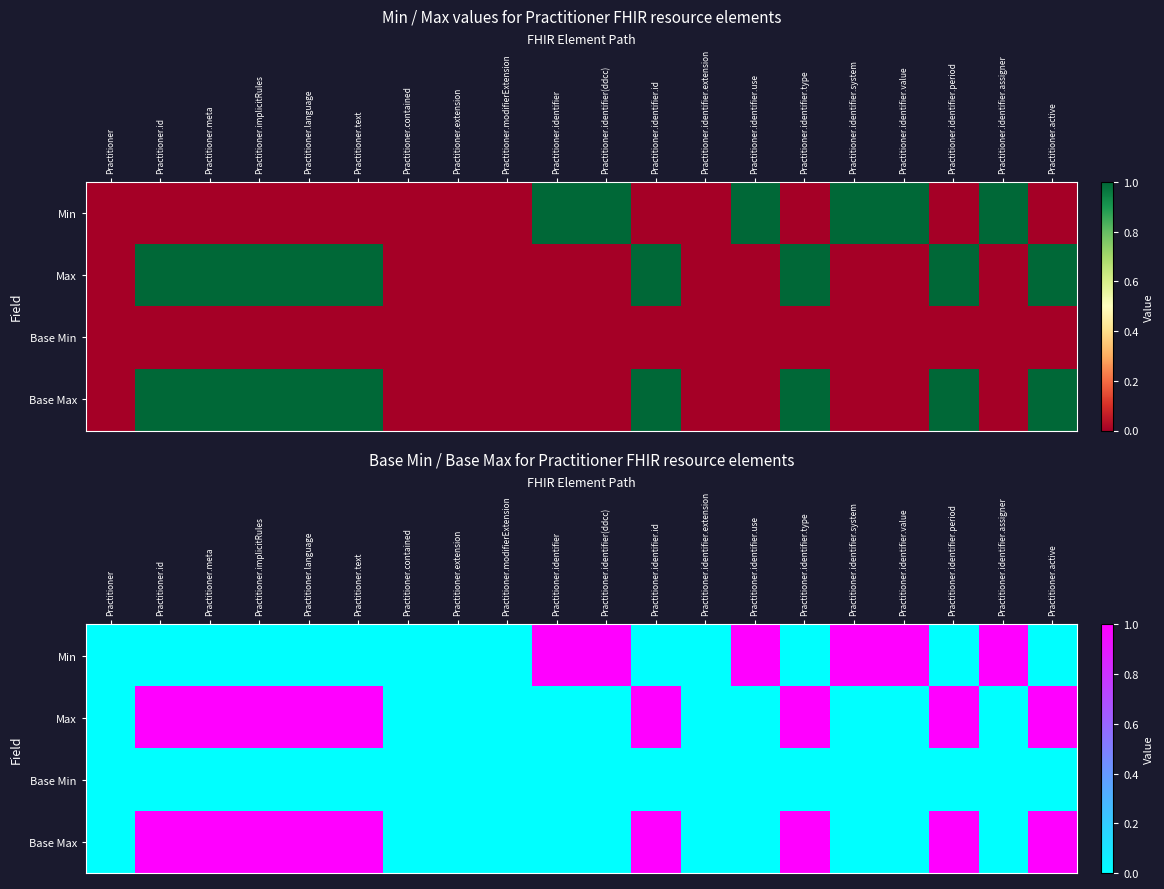

Which series changed the most between Practitioner and Practitioner.implicitRules?

Max